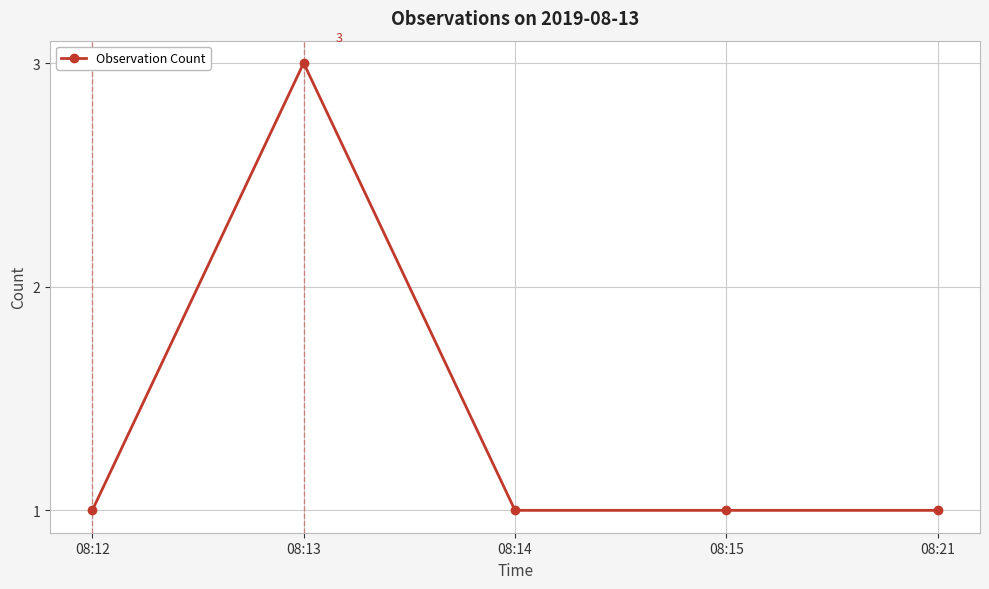

True or false: there are more than 2 points higher than both neighbors.

False